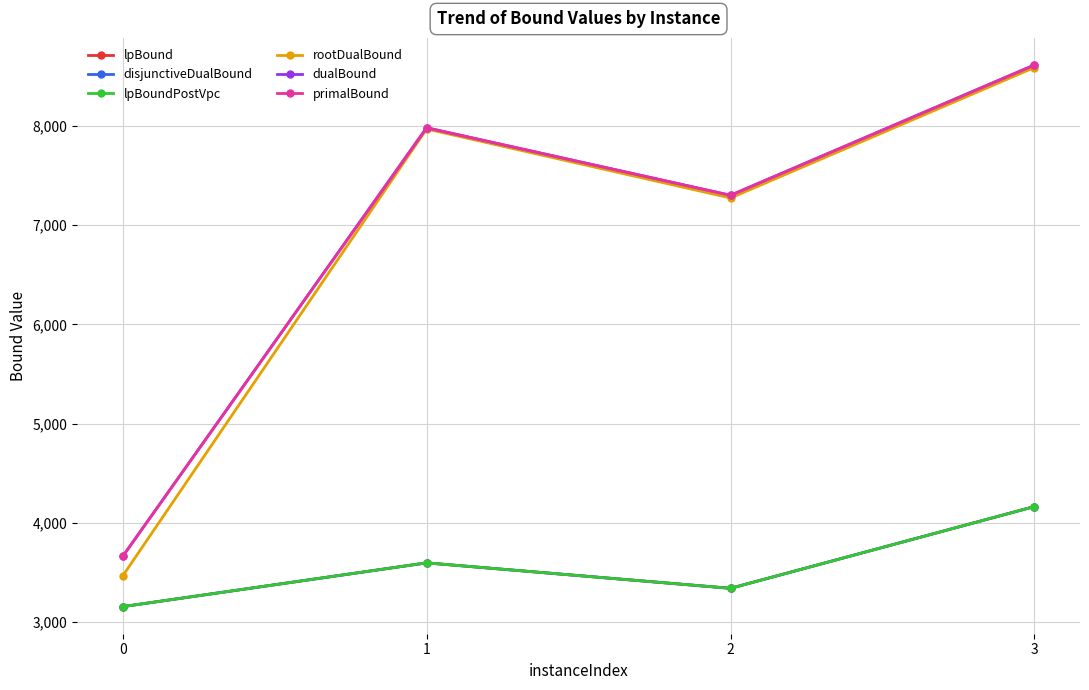

What is the maximum value for lpBoundPostVpc?

4165.0